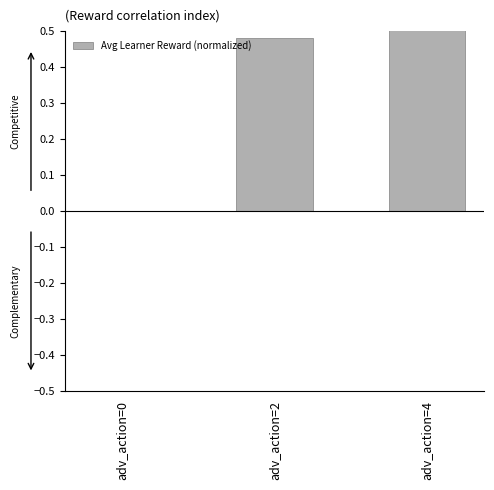

List the labels in order of value, smallest first.

adv_action=0, adv_action=2, adv_action=4